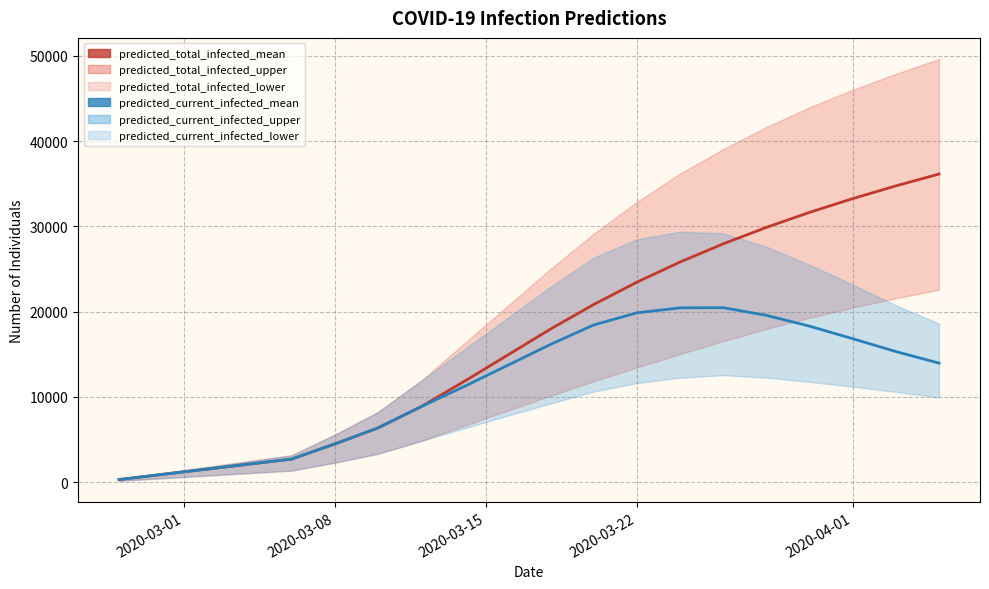

What is the difference between the predicted_total_infected_upper values at 0 and 13?

35830